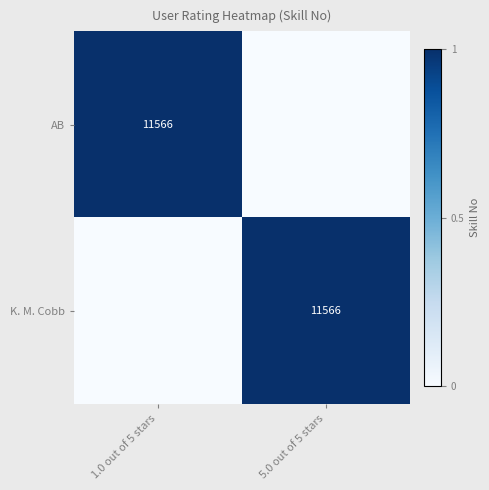

The K. M. Cobb series shows 11566 at 5.0 out of 5 stars. True or false?

True